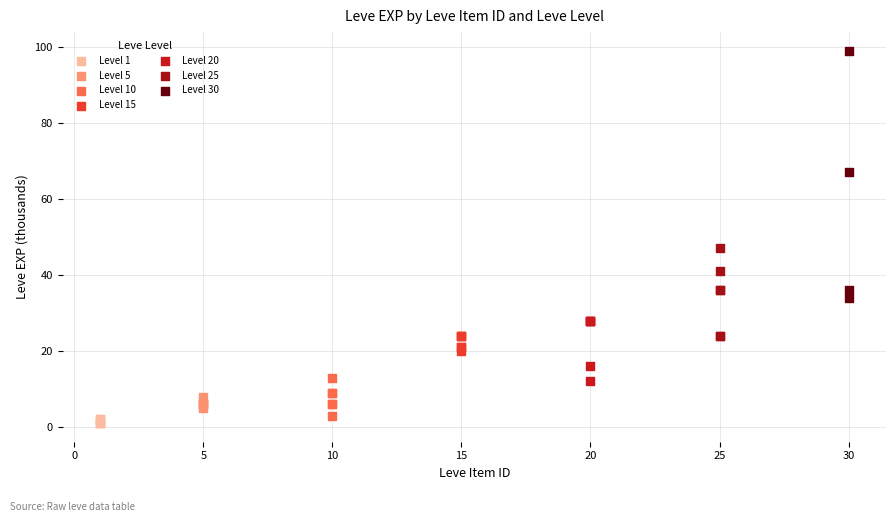

Which series has the largest Y range (max minus min)?

Level 30